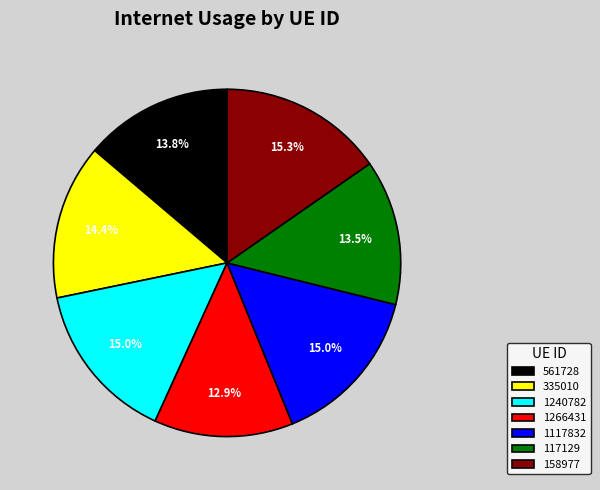

What percentage is the 158977 slice, to the nearest percent?

15%